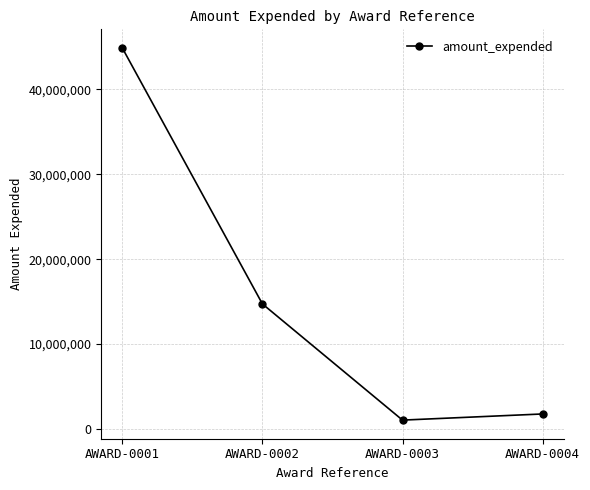

Rank the categories by value from highest to lowest.

AWARD-0001, AWARD-0002, AWARD-0004, AWARD-0003